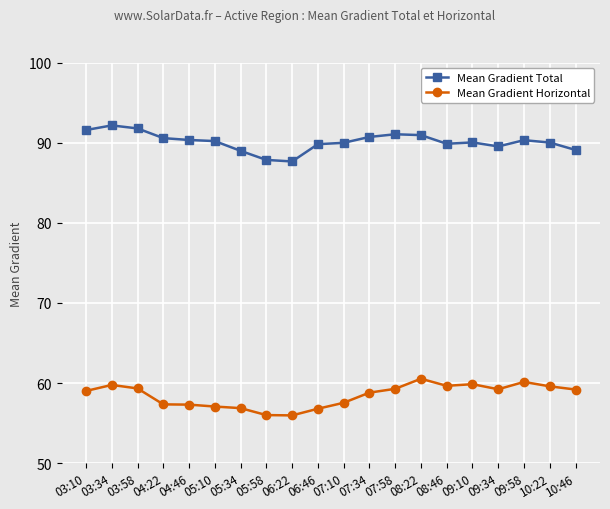

What is the highest value of the Mean Gradient Horizontal series?

60.5